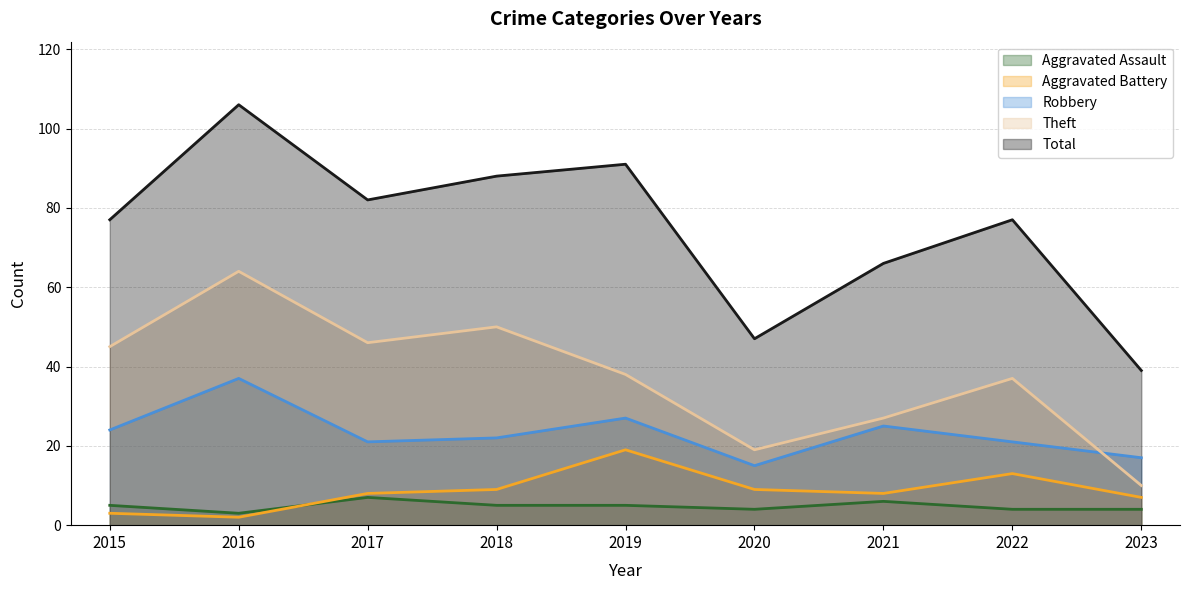

At which label is Theft closest to 37?

2022